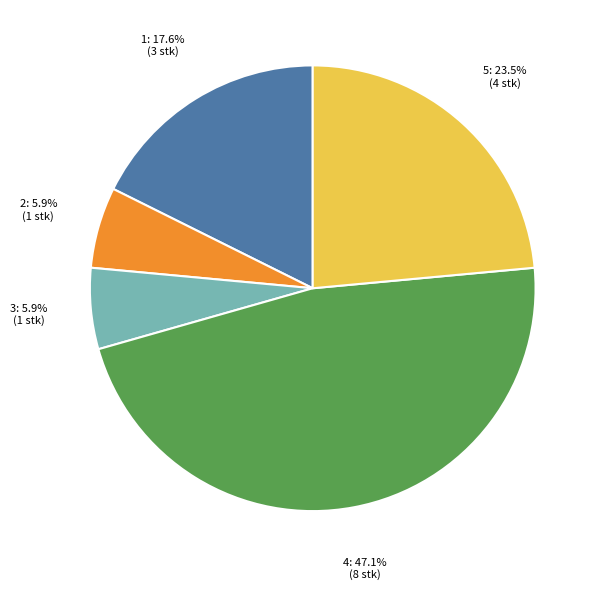

Is there any slice that represents more than half of the pie?

No